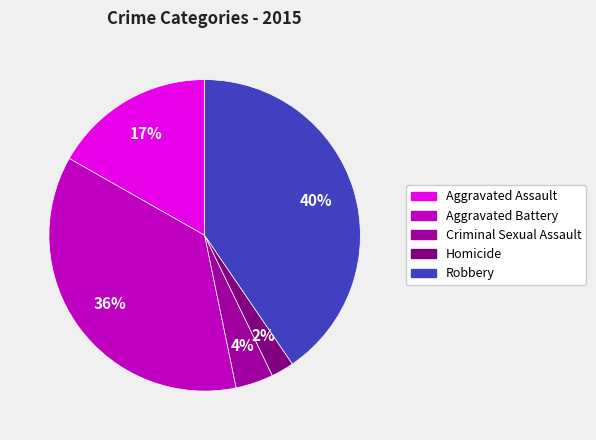

The Criminal Sexual Assault slice represents 4% of the pie. True or false?

True